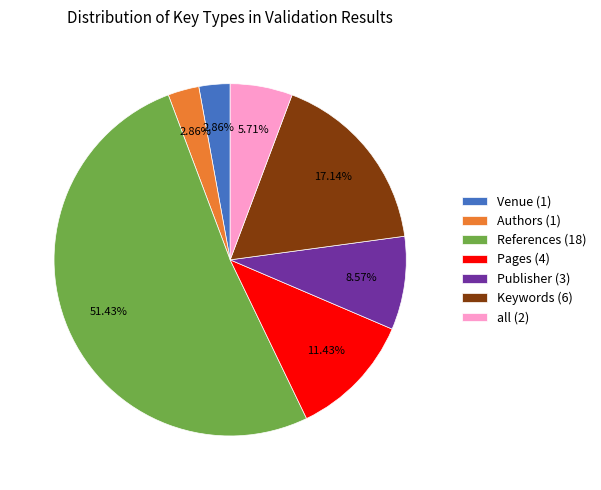

Between Venue and Pages, which is larger?

Pages